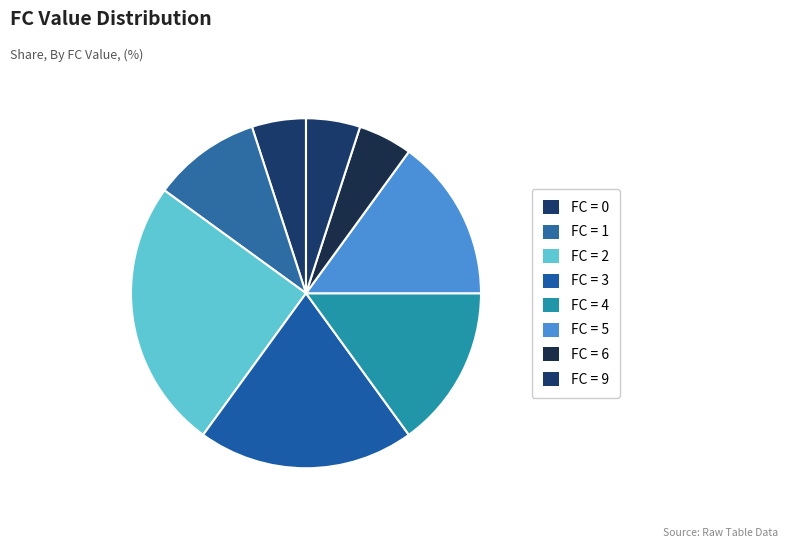

How many segments does this pie chart have?

8